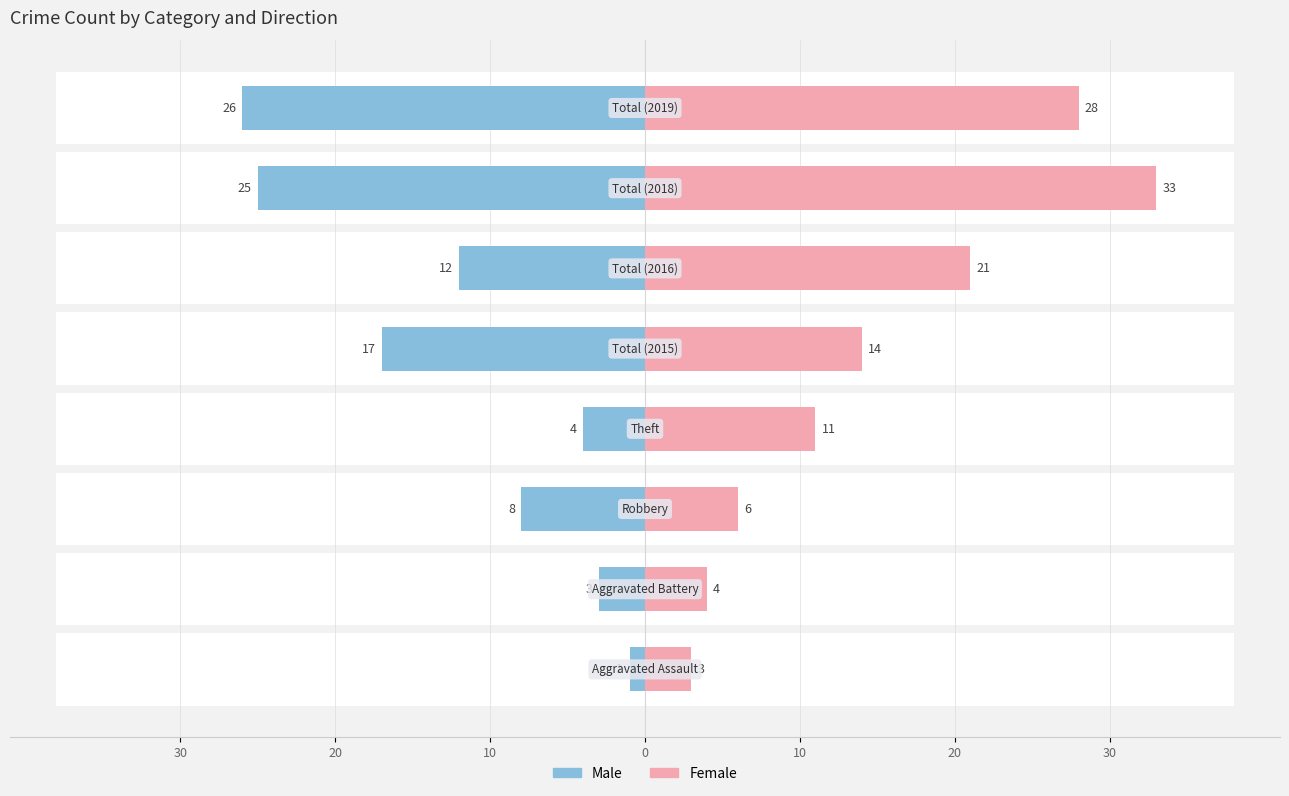

At how many categories does at least one series exceed 17?

3